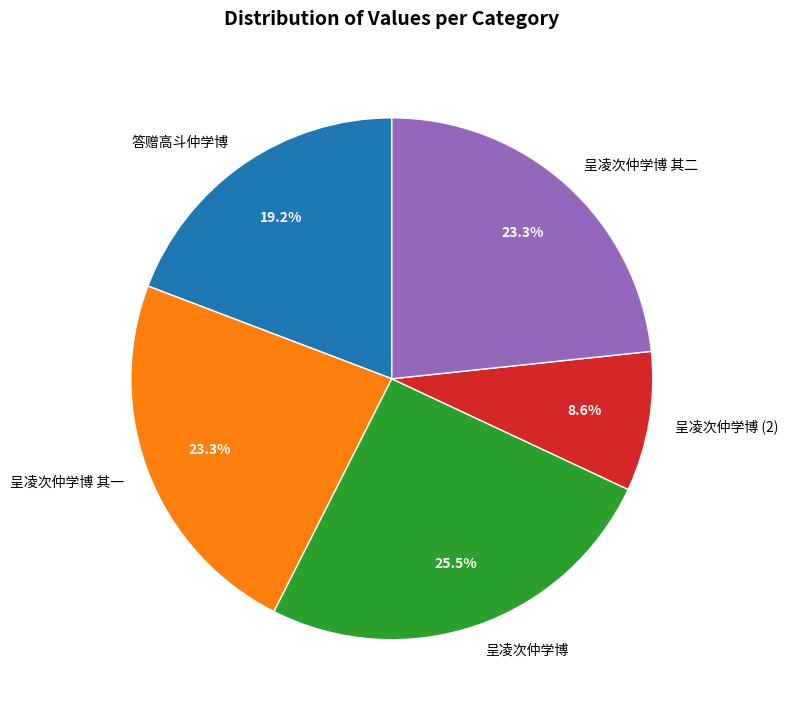

Between 呈凌次仲学博 其一 and 呈凌次仲学博, which is larger?

呈凌次仲学博